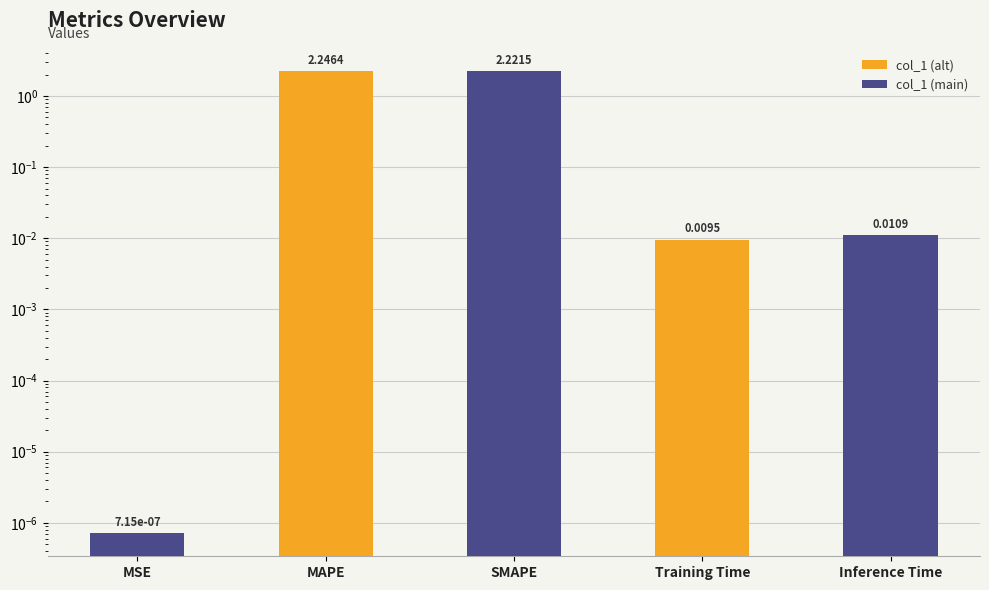

What position from the left is Training Time?

4